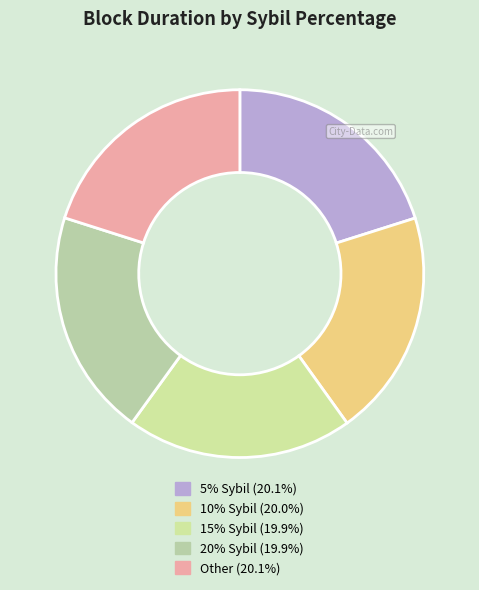

The 15% Sybil slice represents 13% of the pie. True or false?

False